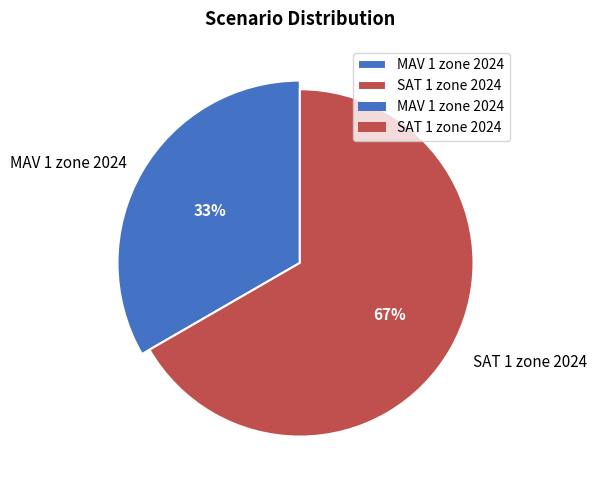

How many slices are in this pie chart?

2